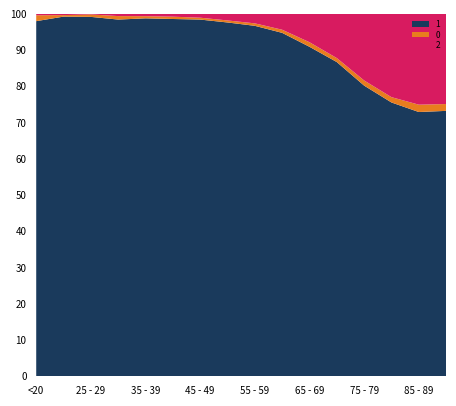

Reading left to right, list all the values displayed in this chart.

0: <20=77	20 - 24=5	25 - 29=14	30 - 34=27	35 - 39=17	40 - 44=20	45 - 49=23	50 - 54=39	55 - 59=59	60 - 64=84	65 - 69=137	70 - 74=153	75 - 79=220	80 - 84=209	85 - 89=206	>90=93
1: <20=4641	20 - 24=1191	25 - 29=2038	30 - 34=2765	35 - 39=2814	40 - 44=3078	45 - 49=4396	50 - 54=6803	55 - 59=8400	60 - 64=9236	65 - 69=9883	70 - 74=12018	75 - 79=12434	80 - 84=10764	85 - 89=7417	>90=3604
2: <20=18	20 - 24=4	25 - 29=3	30 - 34=17	35 - 39=18	40 - 44=24	45 - 49=47	50 - 54=126	55 - 59=227	60 - 64=426	65 - 69=850	70 - 74=1690	75 - 79=2848	80 - 84=3273	85 - 89=2548	>90=1224